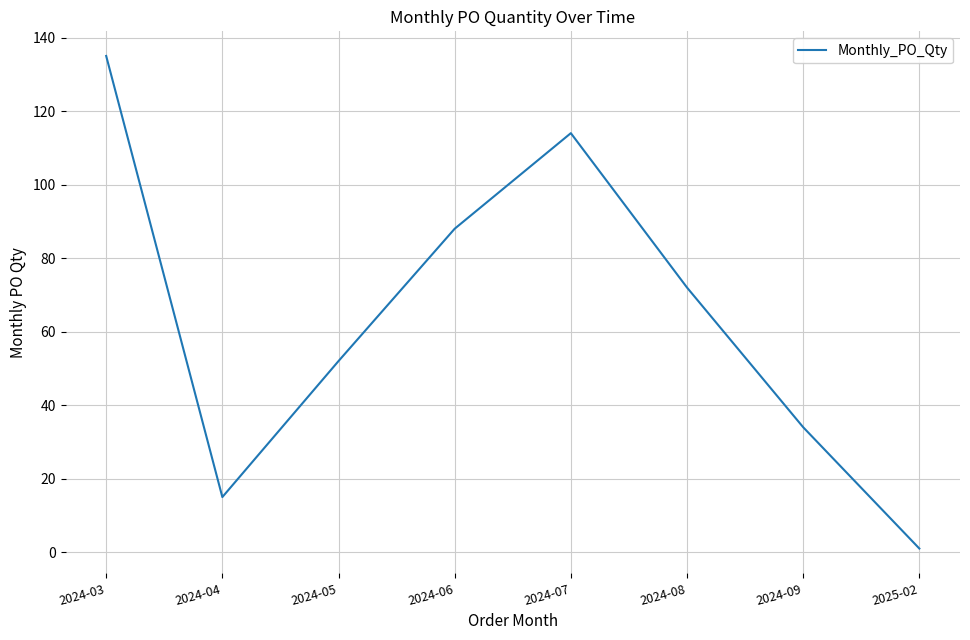

What is the difference between the maximum and minimum values?

134